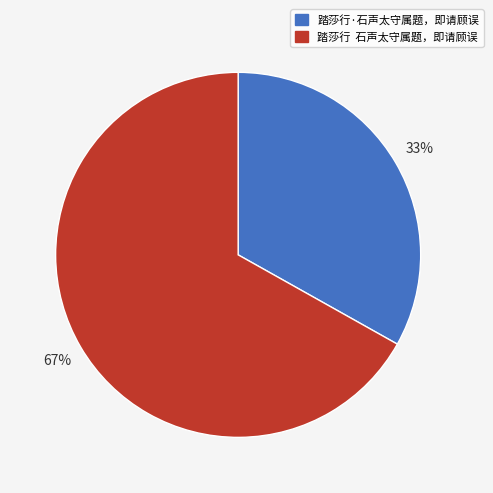

Is there a majority slice in this chart?

Yes